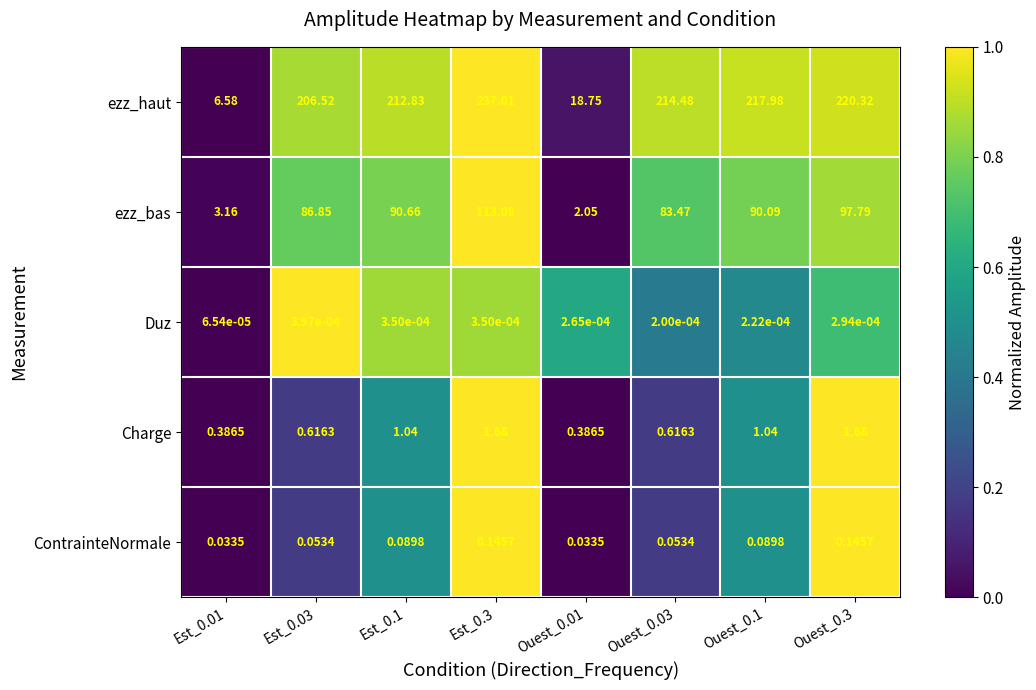

How many data points in Charge are less than 1?

4